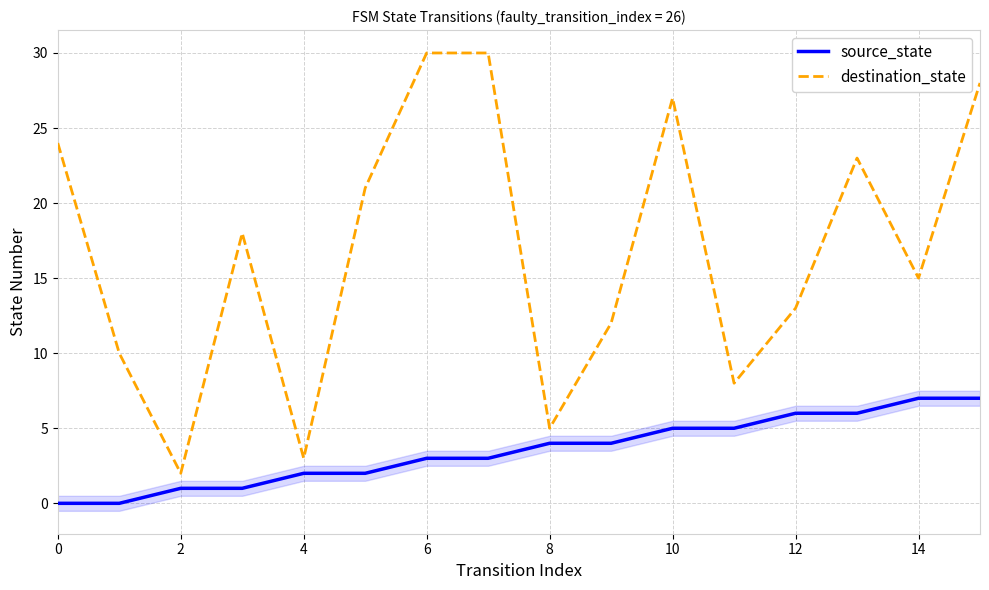

How many categories are shown in the chart?

16